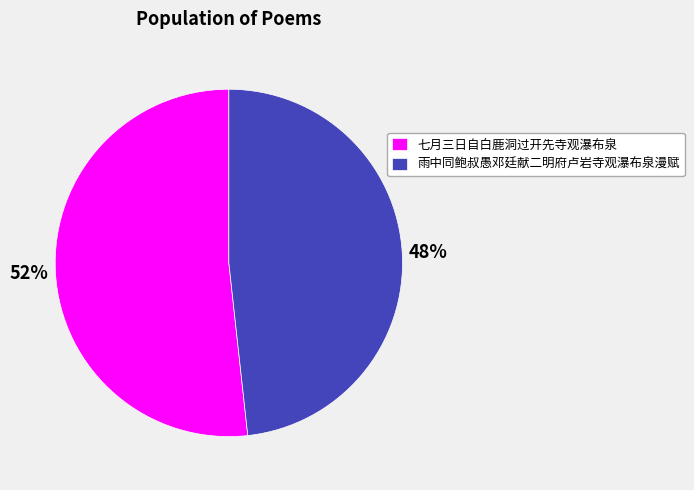

Is the sum of 七月三日自白鹿洞过开先寺观瀑布泉 and 雨中同鲍叔愚邓廷献二明府卢岩寺观瀑布泉漫赋 greater than half?

Yes